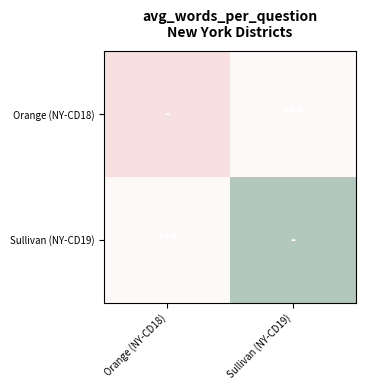

At how many categories does at least one series exceed 28?

2